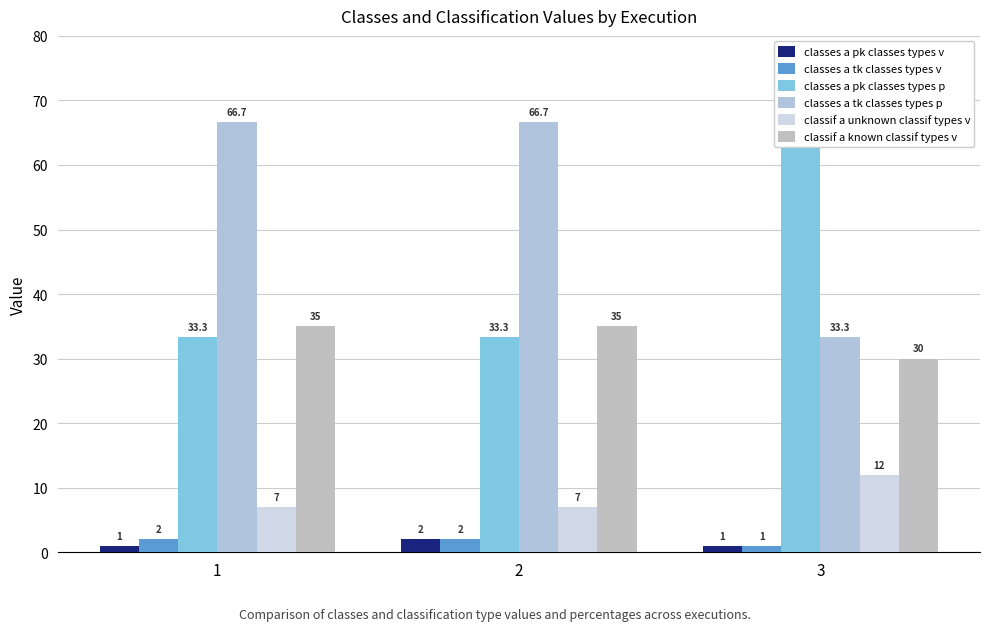

At how many categories does at least one series exceed 44?

3